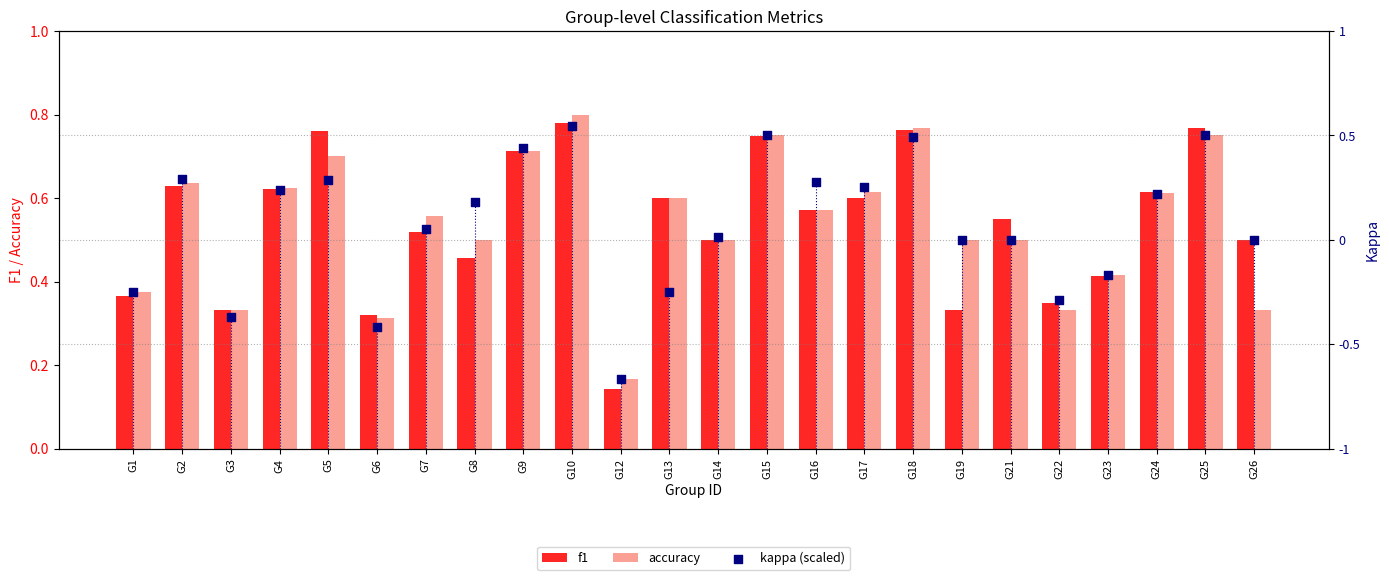

Which series has the largest Y range (max minus min)?

f1